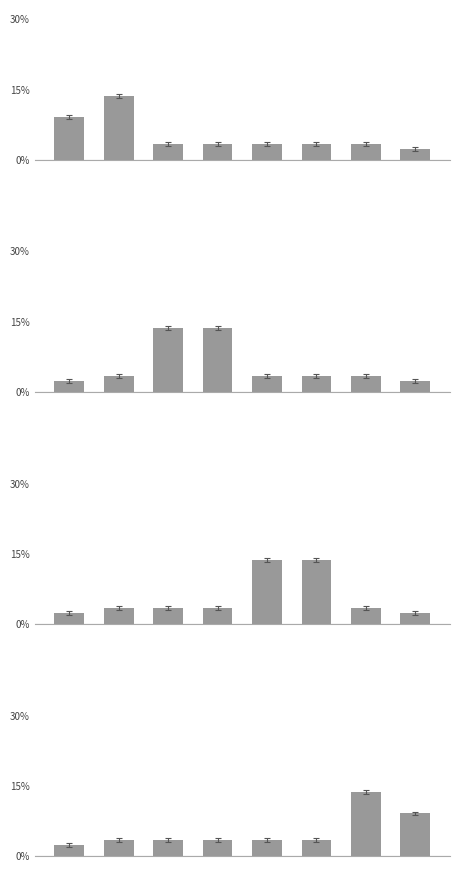

What is the value of the 8th bar from the left?

9.1